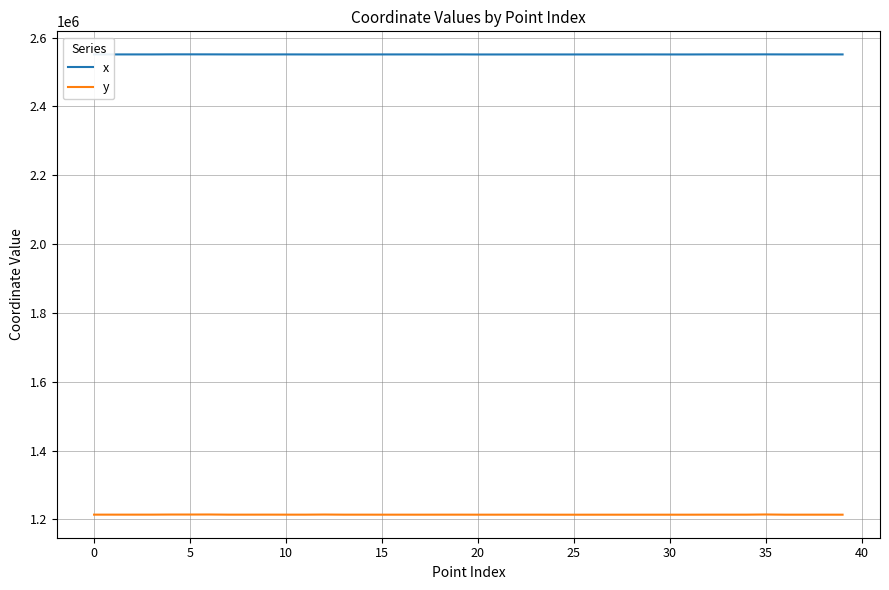

List the series in order of their overall mean, lowest first.

y, x